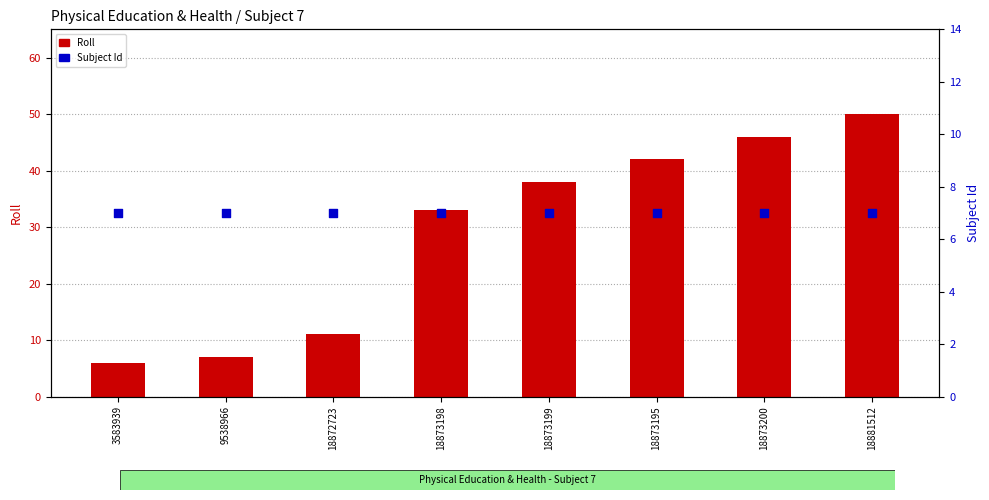

Which series has the widest spread of Y values?

Roll